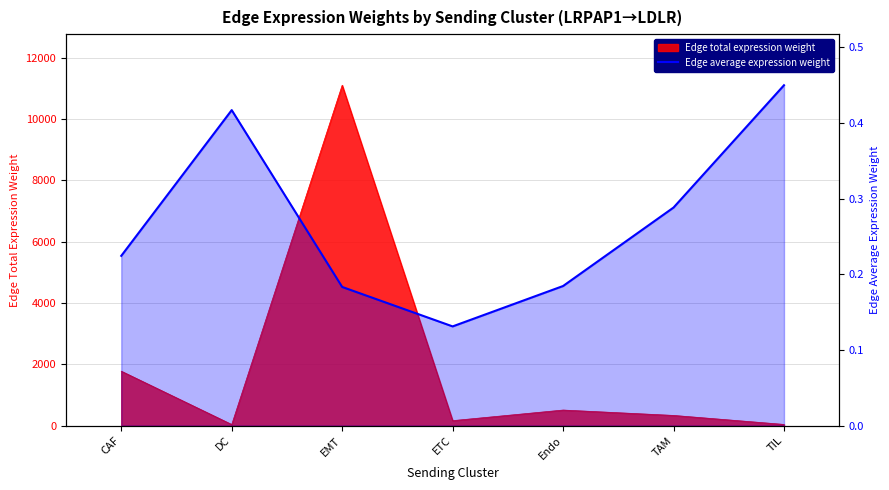

What is the smallest value displayed?

0.1